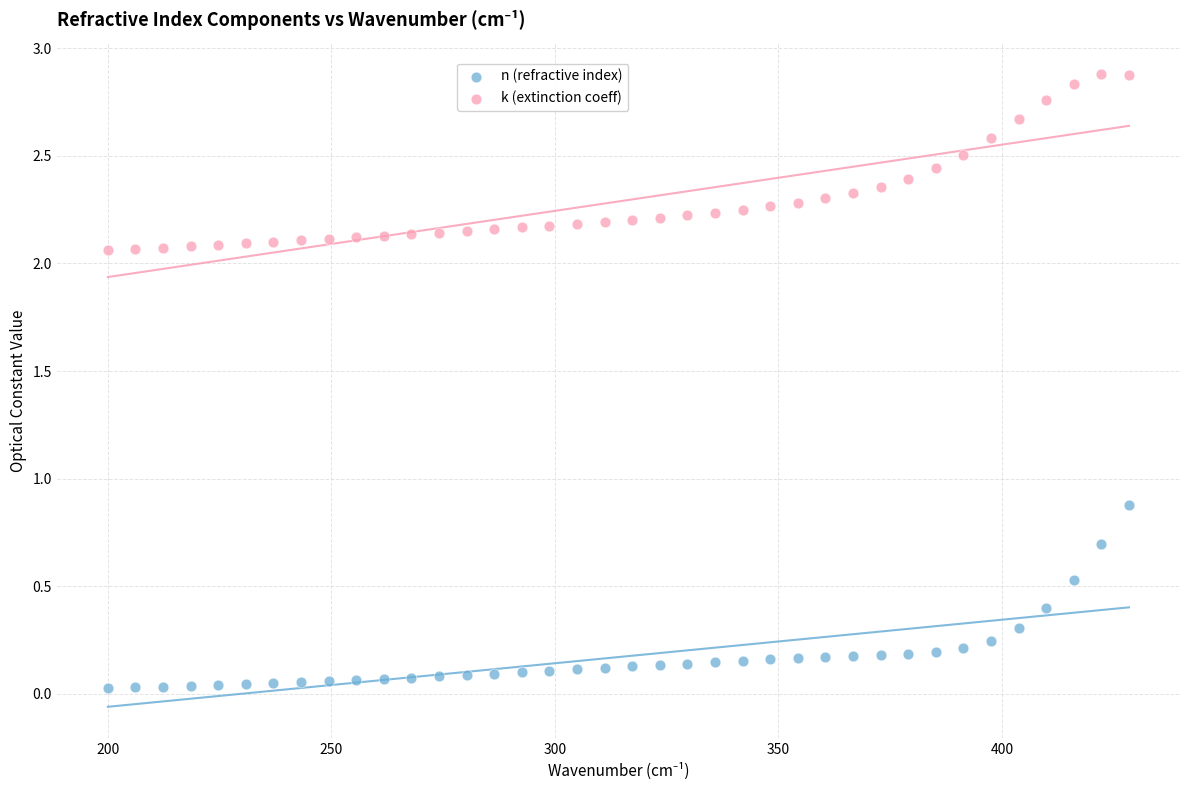

Across all series, what Y value is closest to 1?

0.9